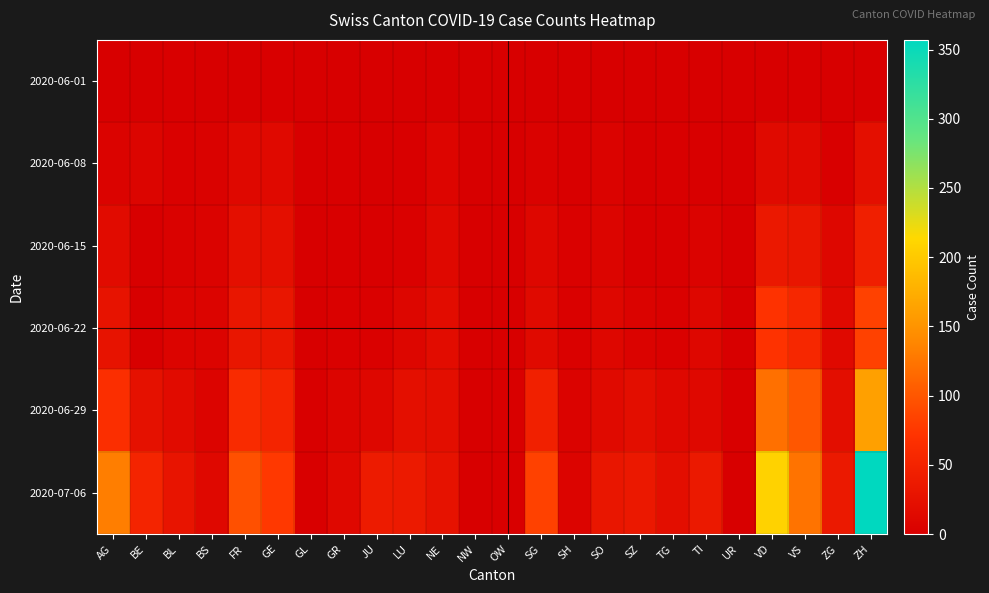

How many categories are shown in the chart?

24